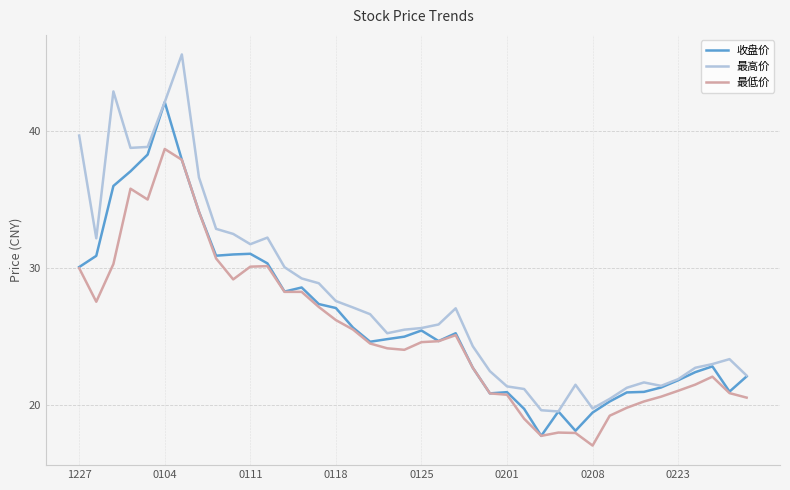

Which series has the widest spread of values?

最高价